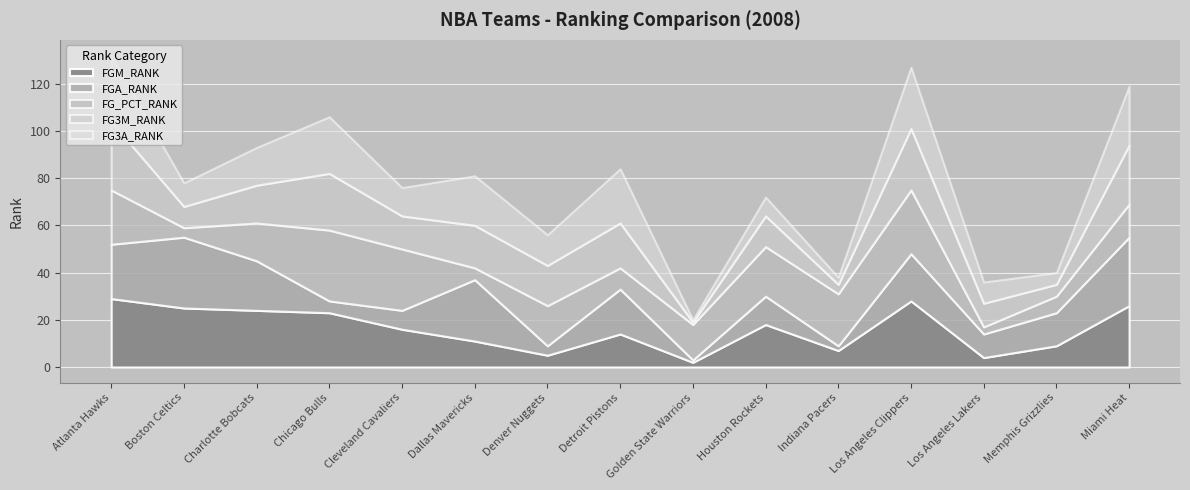

The value of FG3A_RANK at Indiana Pacers is 1. True or false?

False